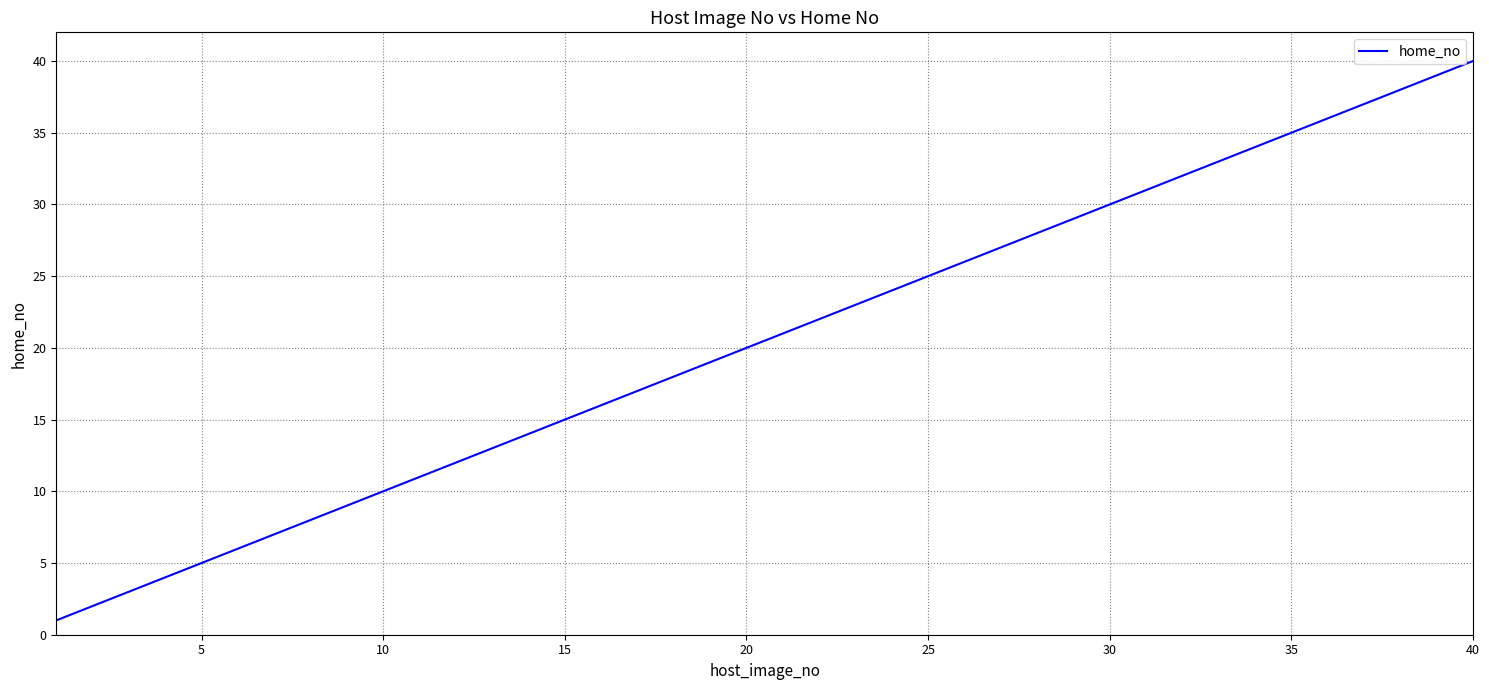

What is the greatest value displayed?

40